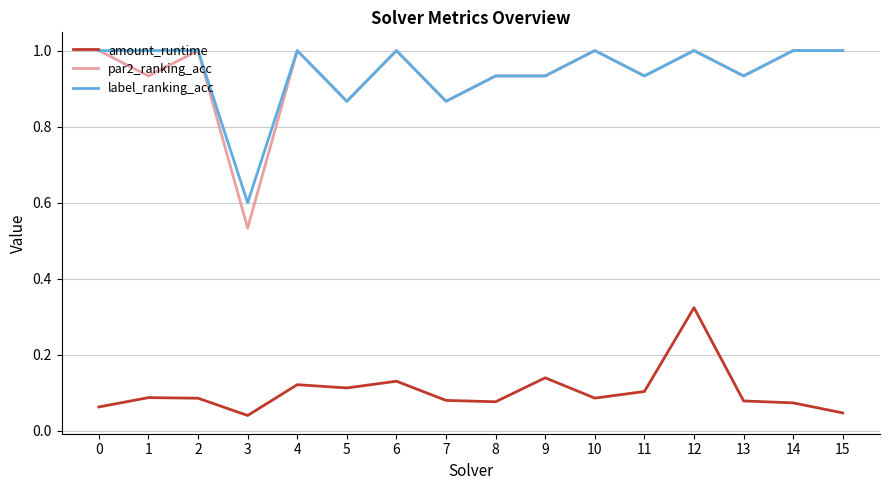

Read the label_ranking_acc value at 14.

1.0